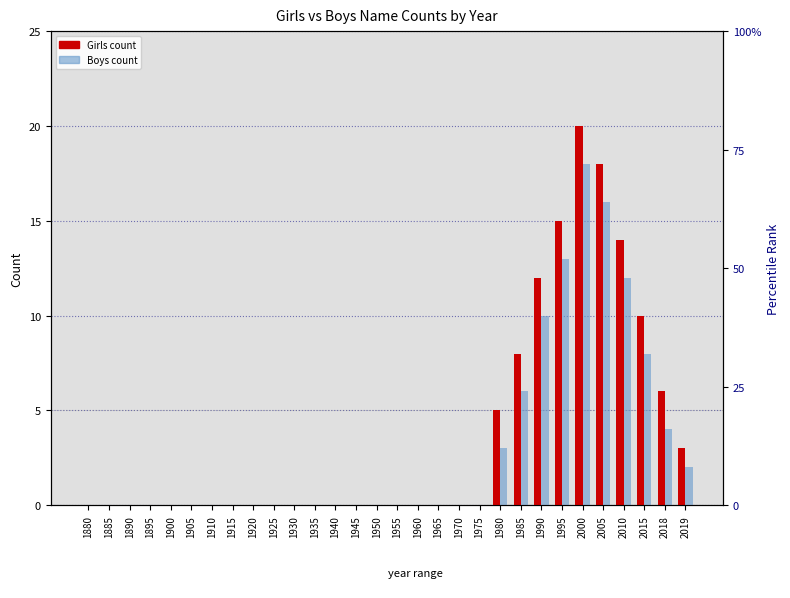

Which category has the lowest value in the Boys count series?

1880